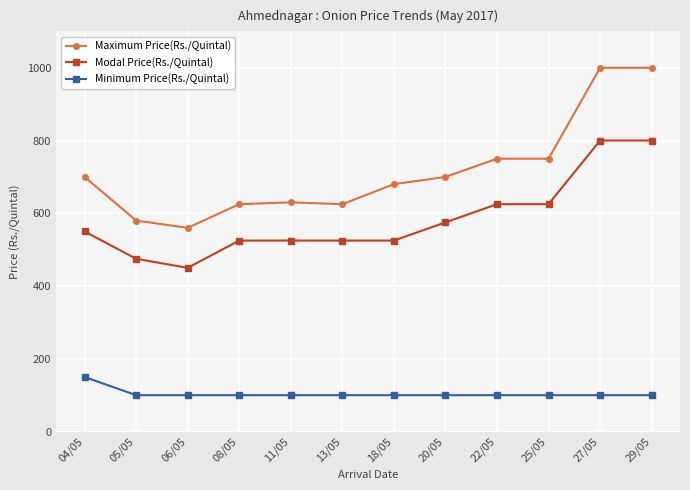

Rank the series at 29/05 from highest to lowest value.

Maximum Price(Rs./Quintal), Modal Price(Rs./Quintal), Minimum Price(Rs./Quintal)